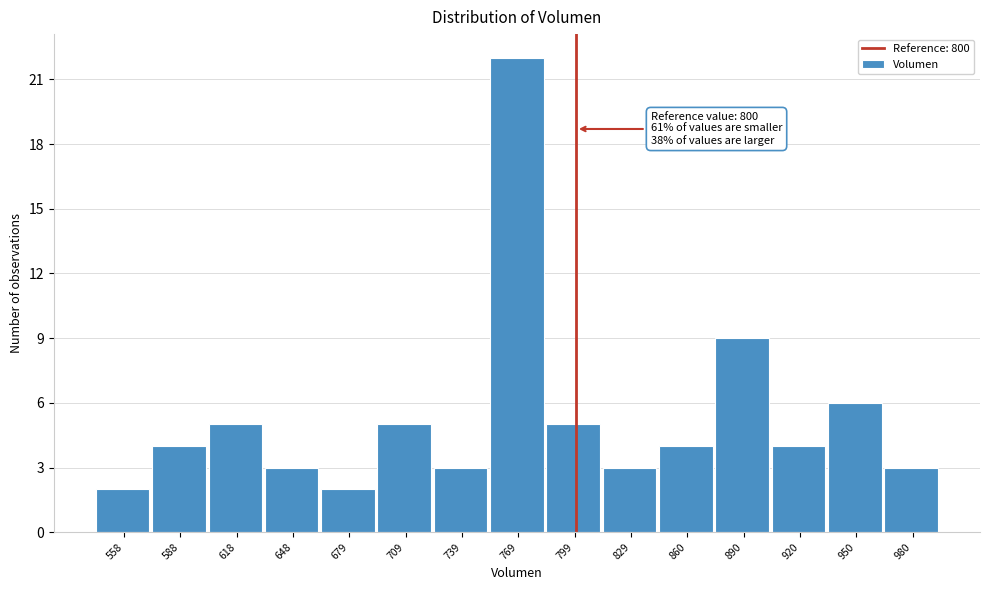

Which range on the x-axis has the tallest bar?

755 to 785